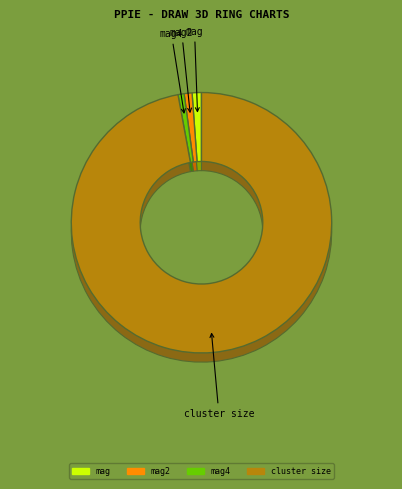

Which slice is the largest?

cluster size